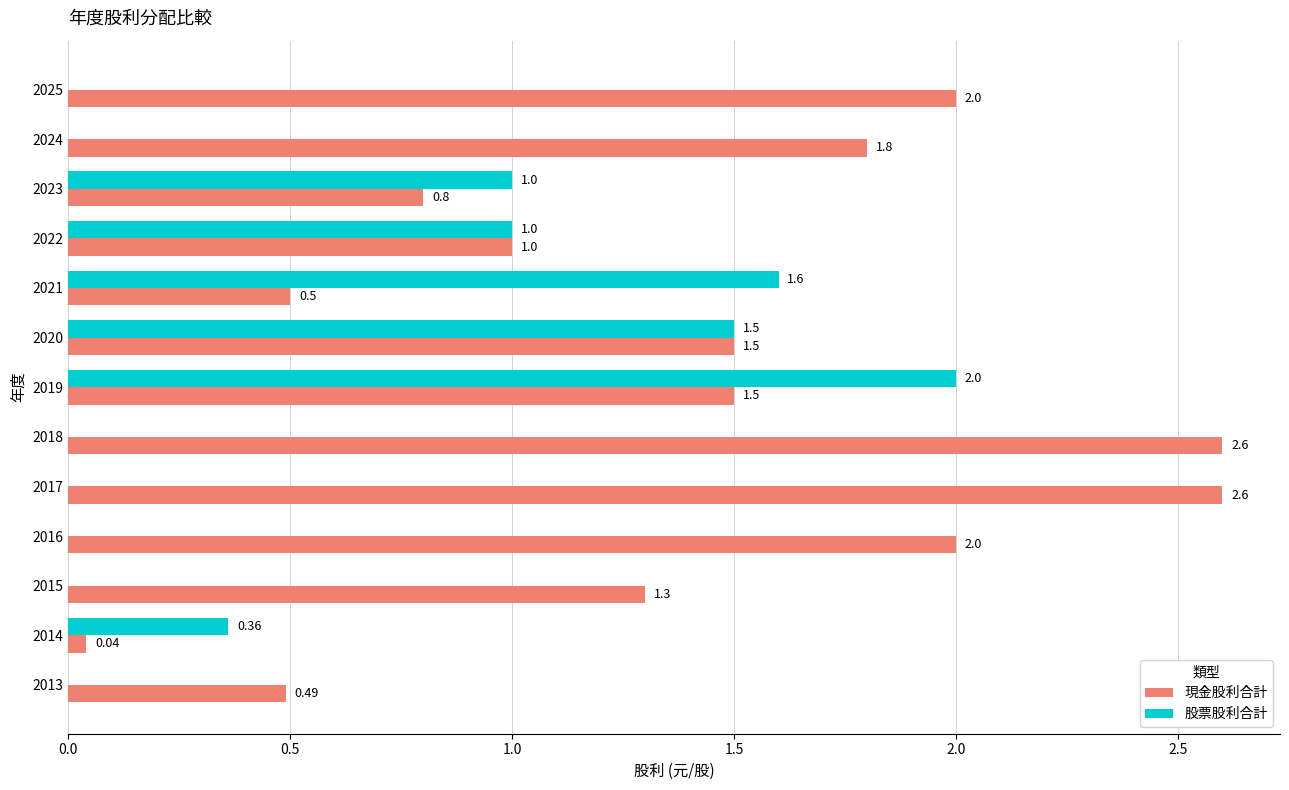

Which series has the largest total across all categories?

現金股利合計